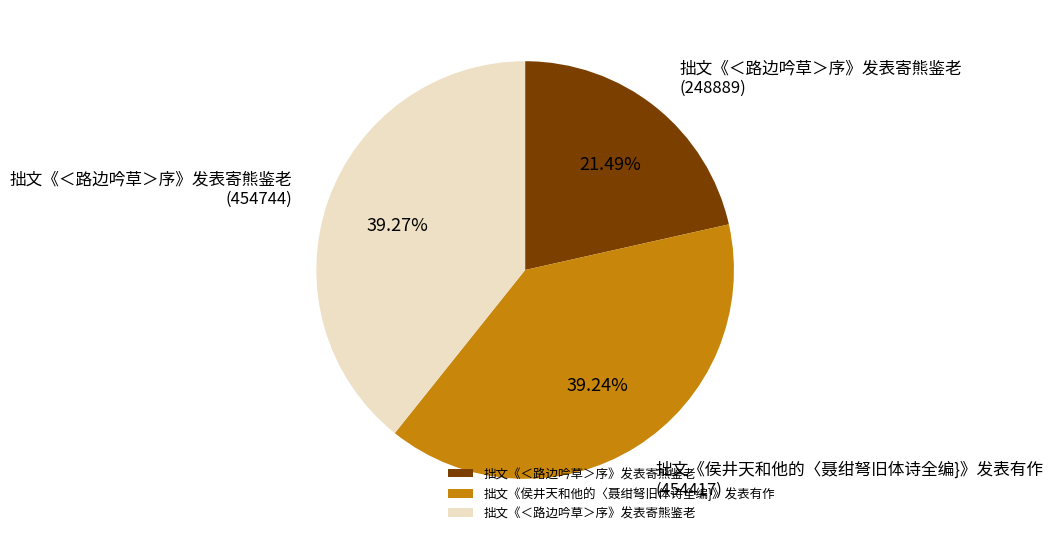

Does any single category account for the majority?

No